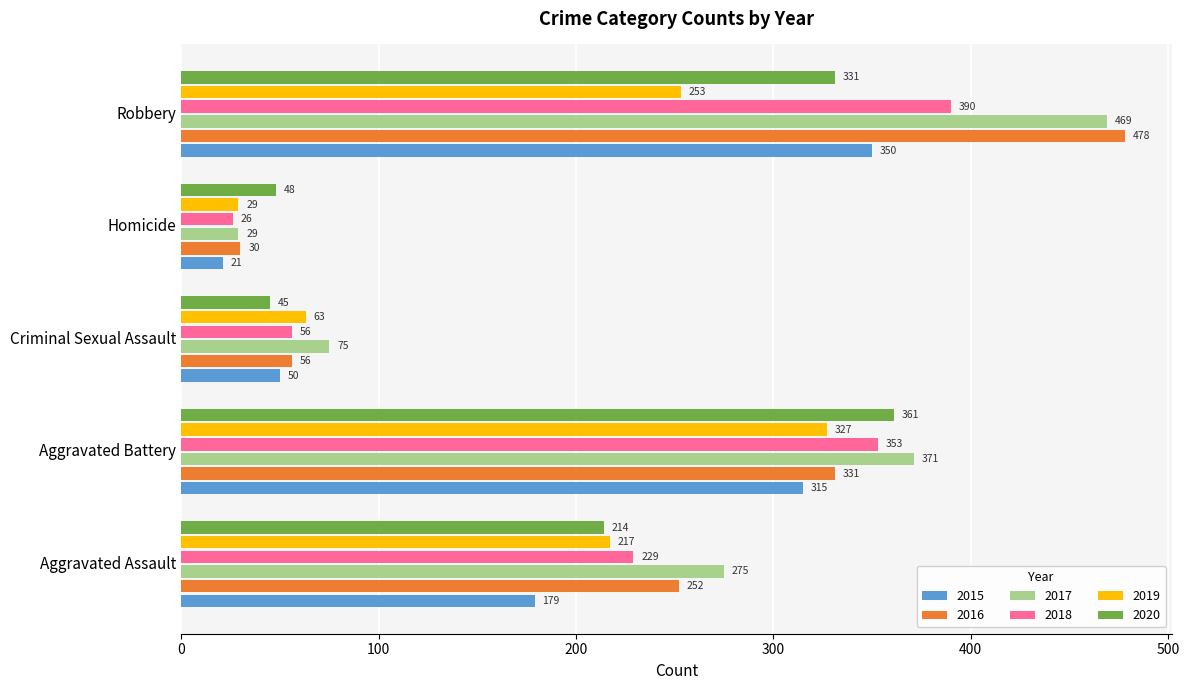

At which category is the sum across all series the highest?

Robbery